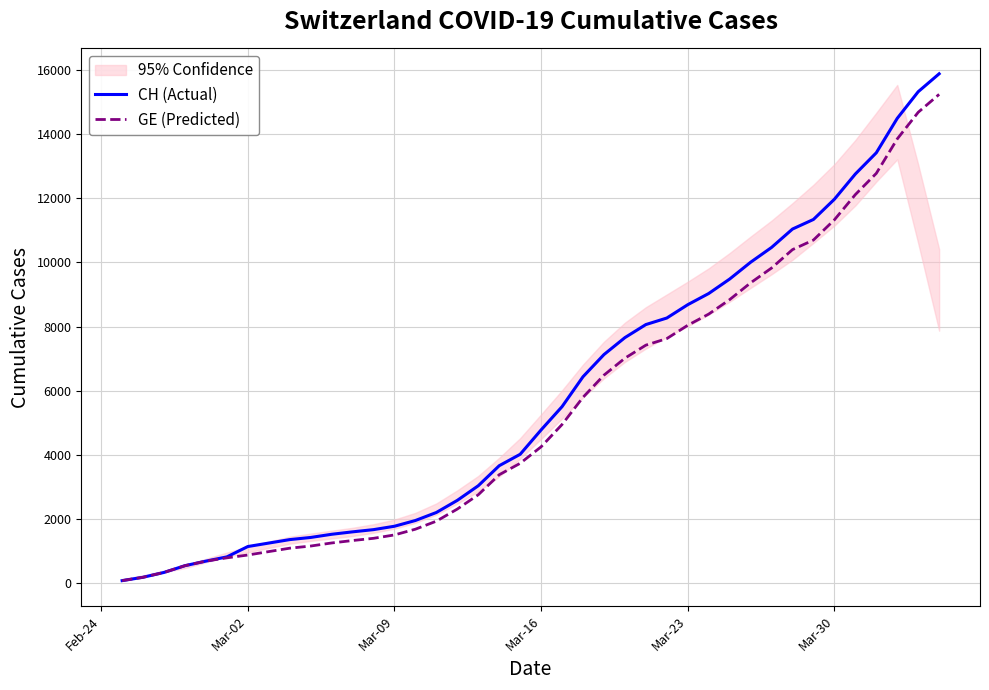

What is the highest value of the CH (Actual) series?

15884